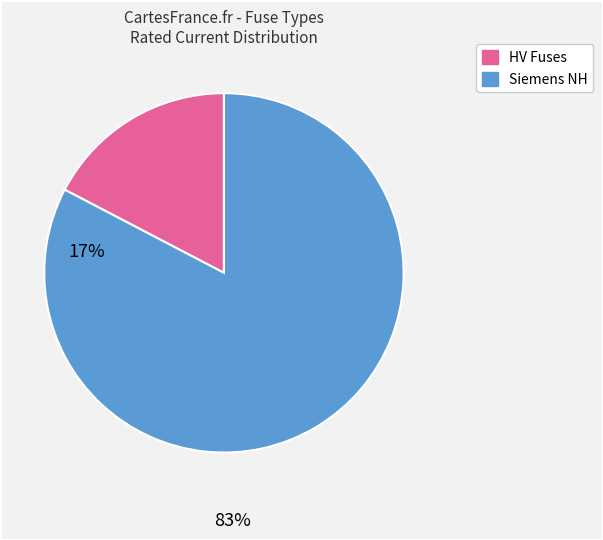

Is there any slice that represents more than half of the pie?

Yes